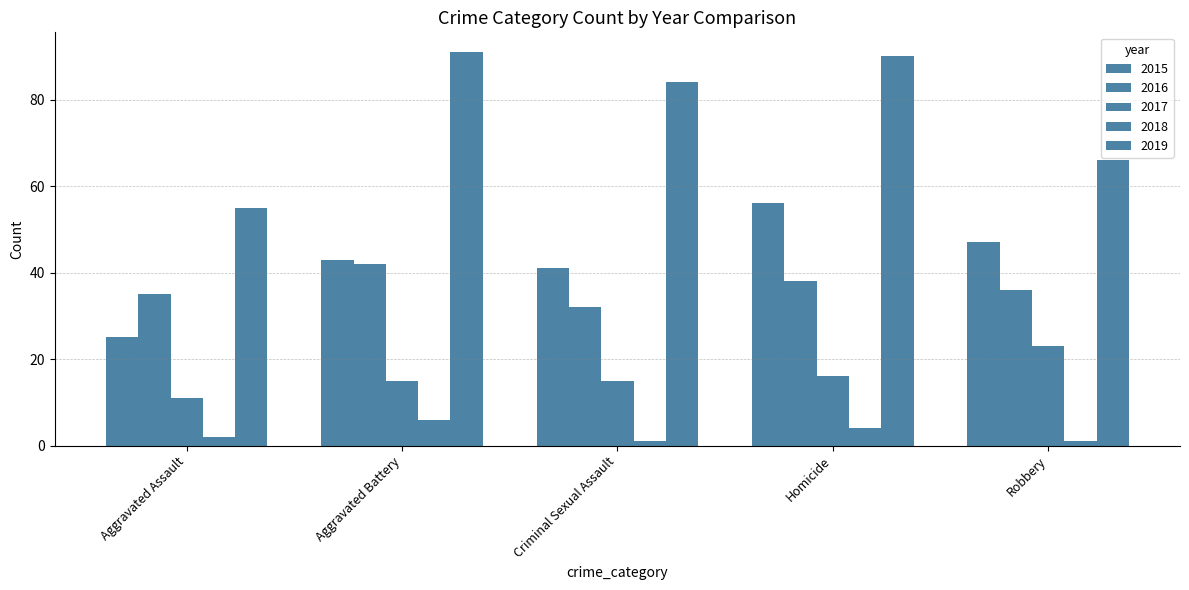

How many bars are there in total?

25